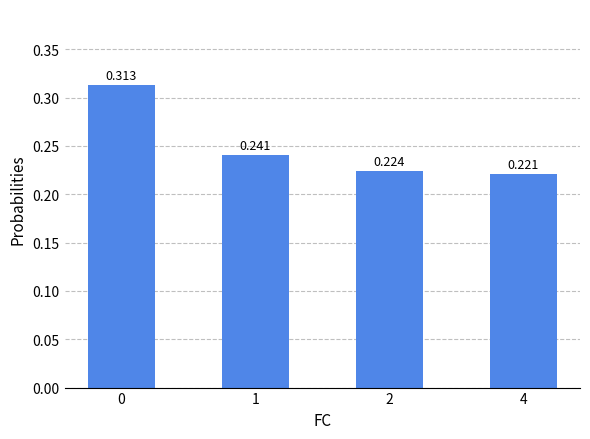

List the labels in order of value, largest first.

0, 1, 2, 4